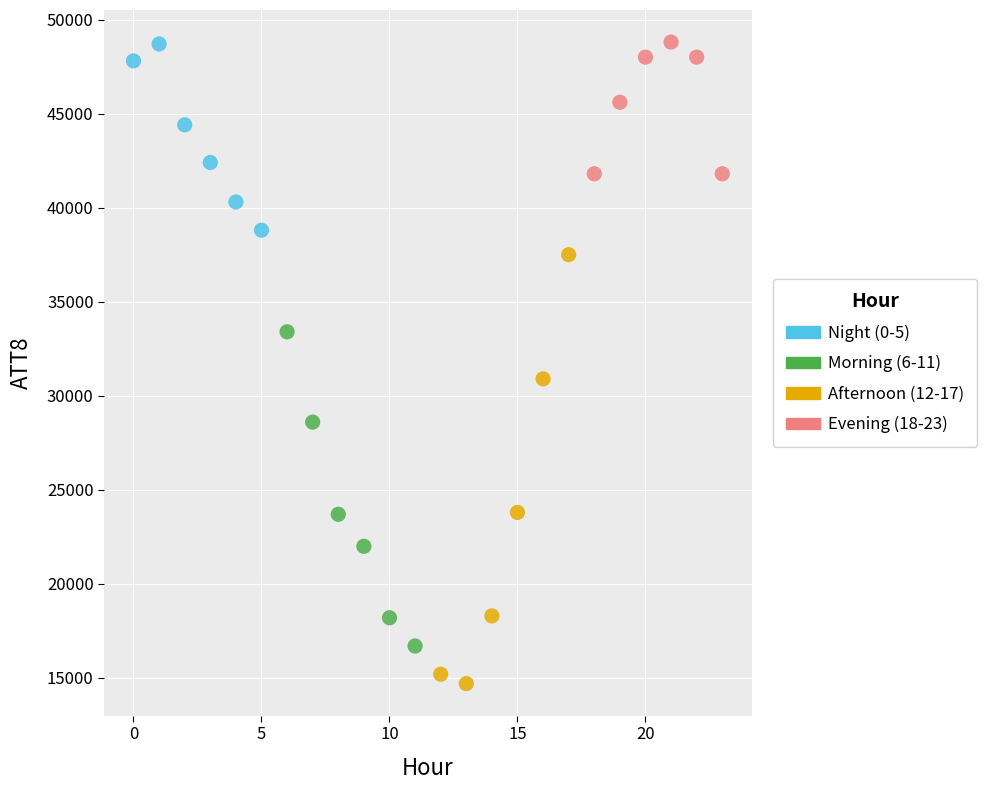

Which series reaches the minimum Y coordinate?

Afternoon (12-17)